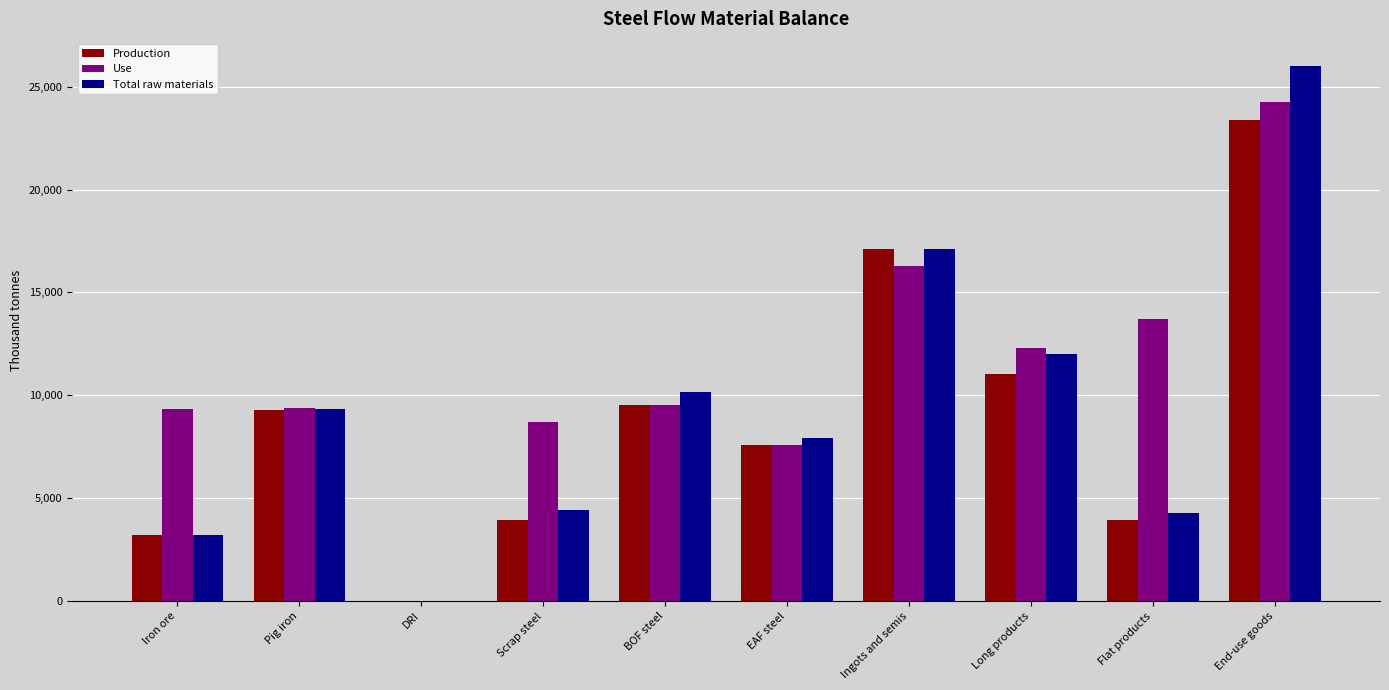

What is the spread (max minus min) of values at Flat products?

9787.3